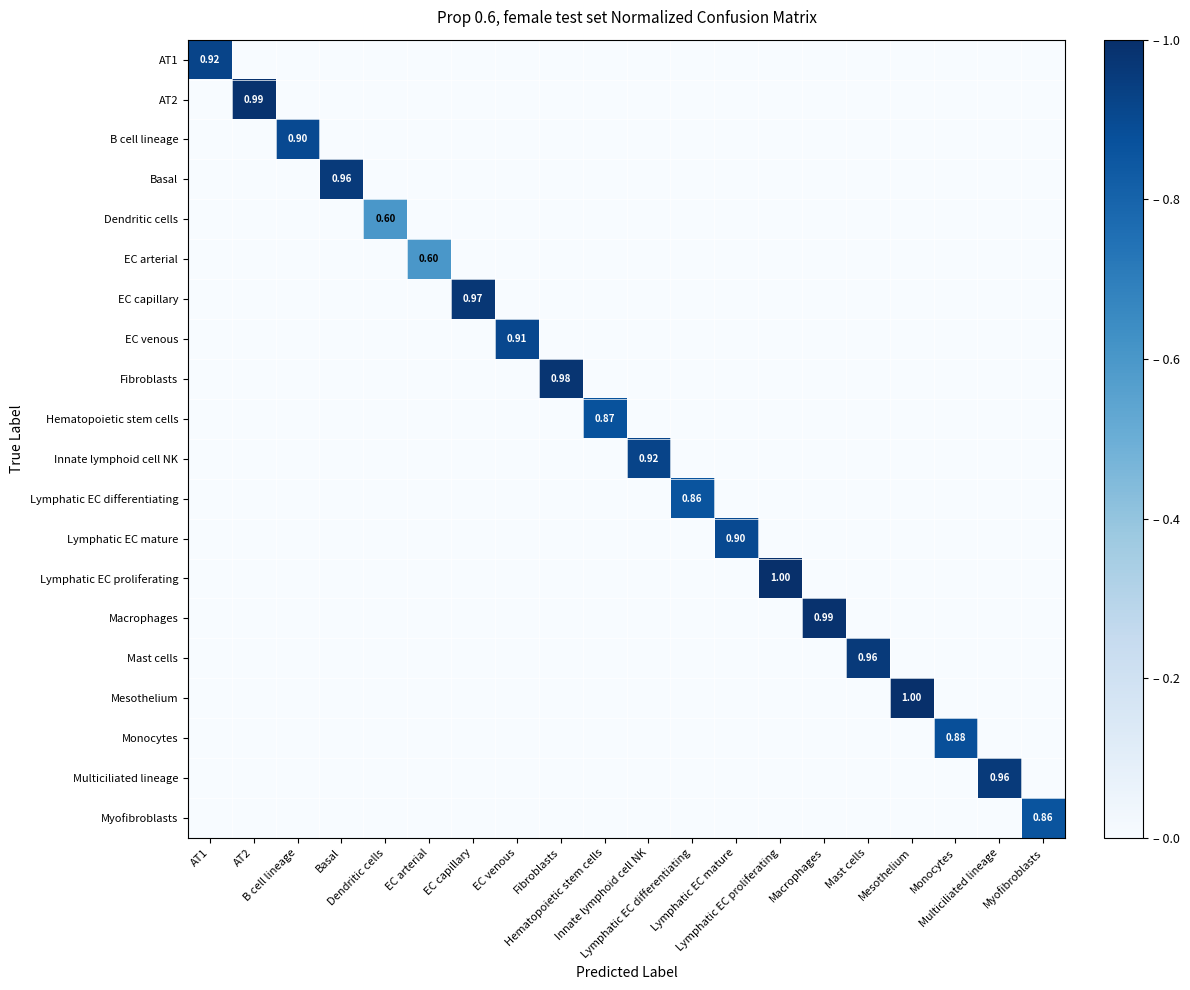

How many data points in Monocytes are above 0?

1